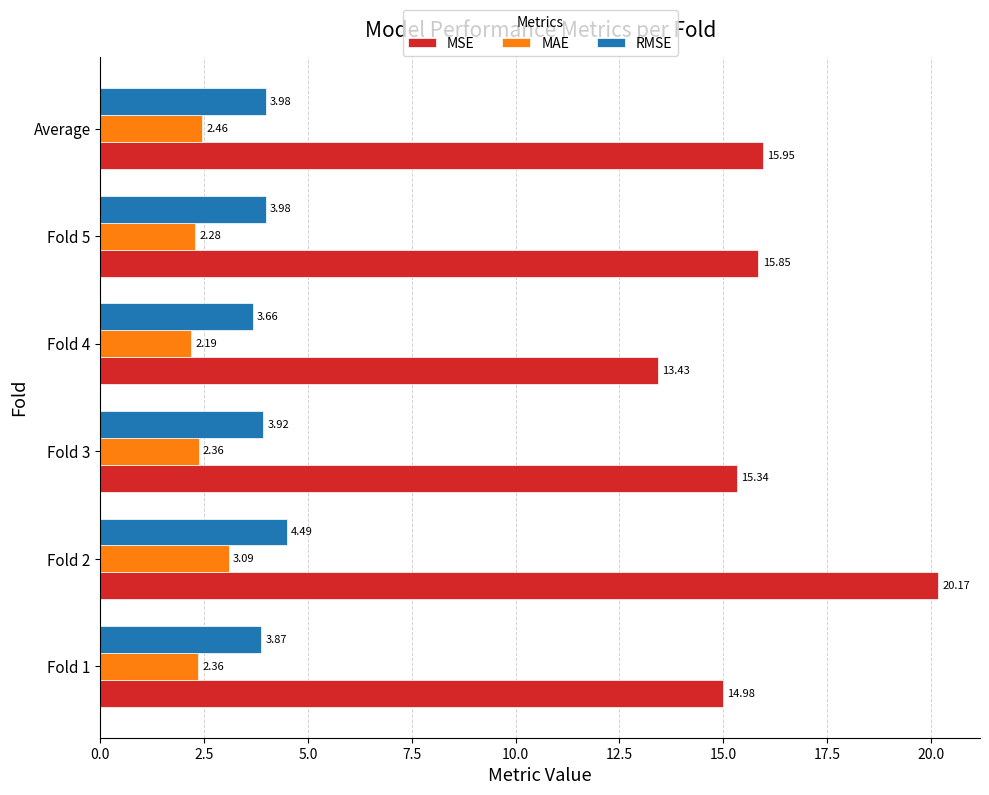

What is the sum of all MAE values?

14.7